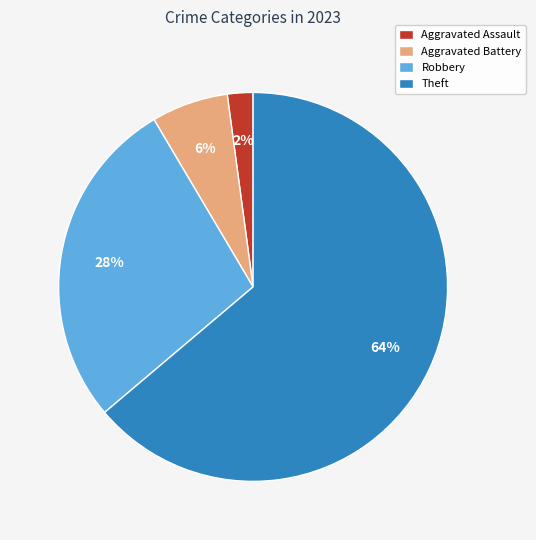

To the nearest percent, what is the difference between the largest and smallest slice percentages?

62%